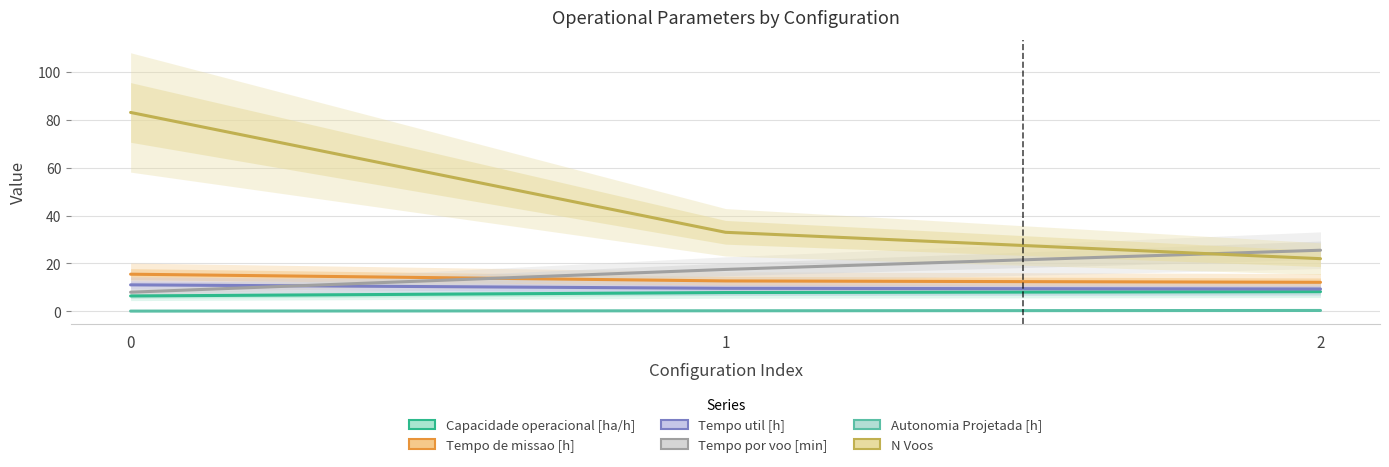

At 1, list the series in order from largest to smallest.

N Voos, Tempo por voo [min], Tempo de missao [h], Tempo util [h], Capacidade operacional [ha/h], Autonomia Projetada [h]